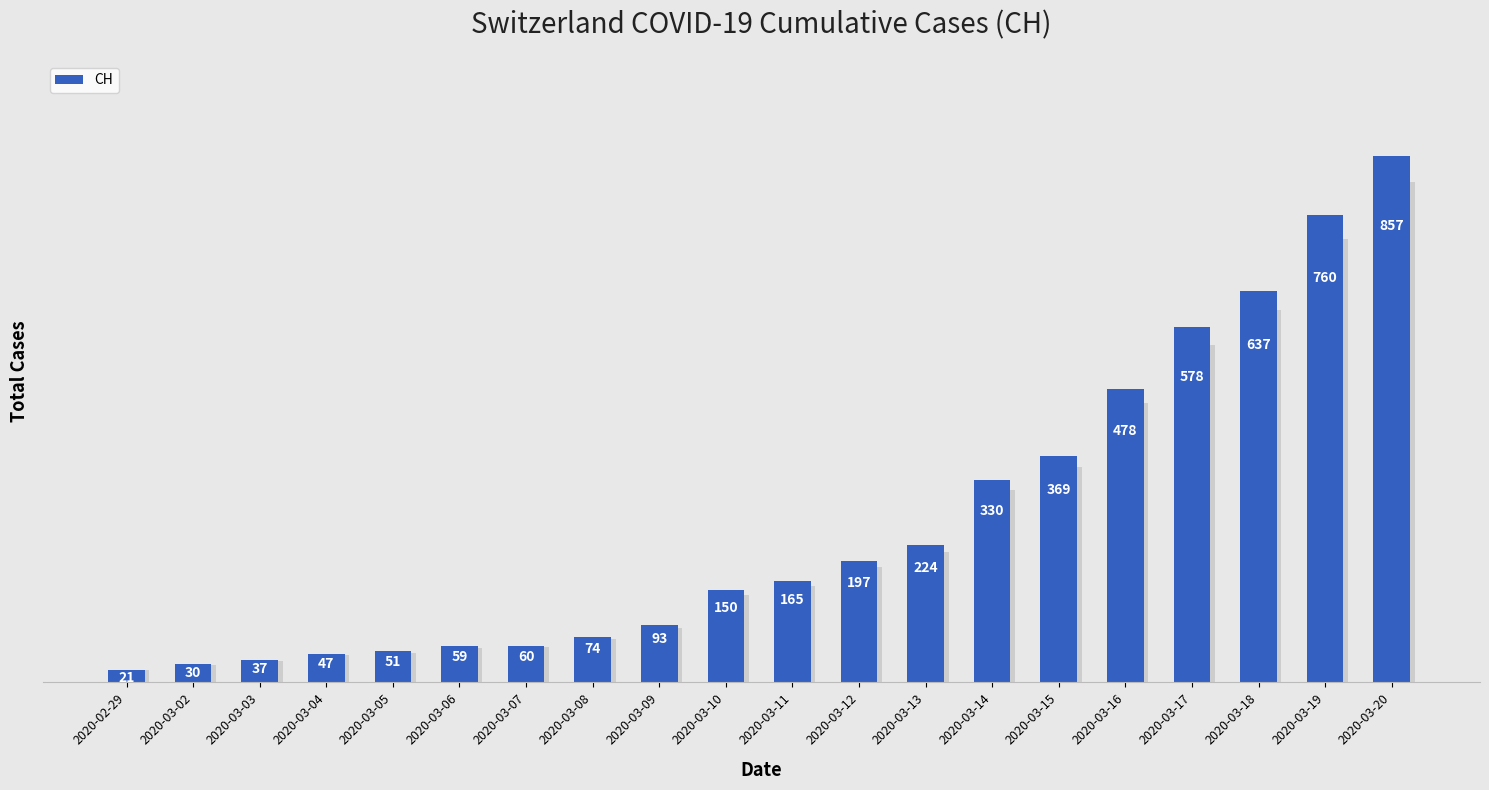

What is the label of the 12th bar from the left?

2020-03-12